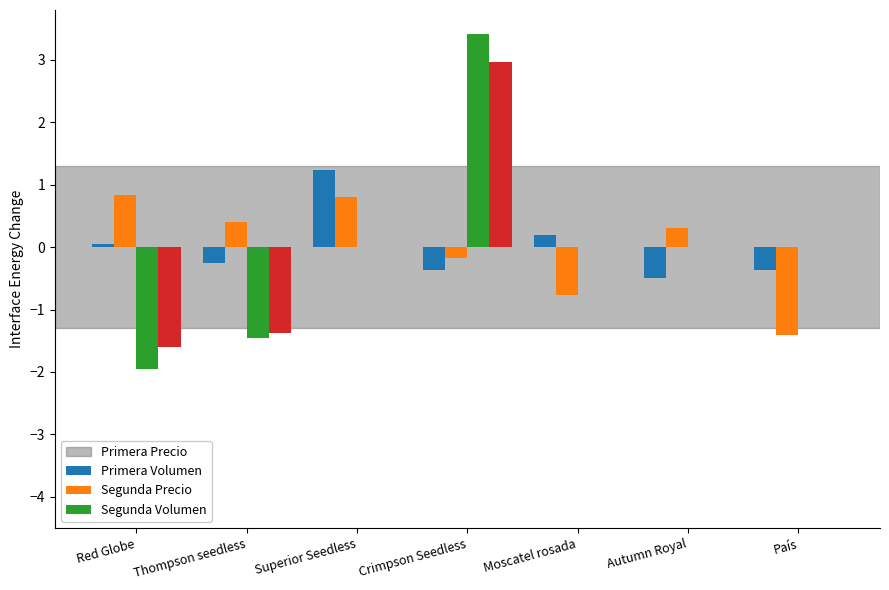

What is the approximate value of Primera Volumen at Moscatel rosada?

-0.8